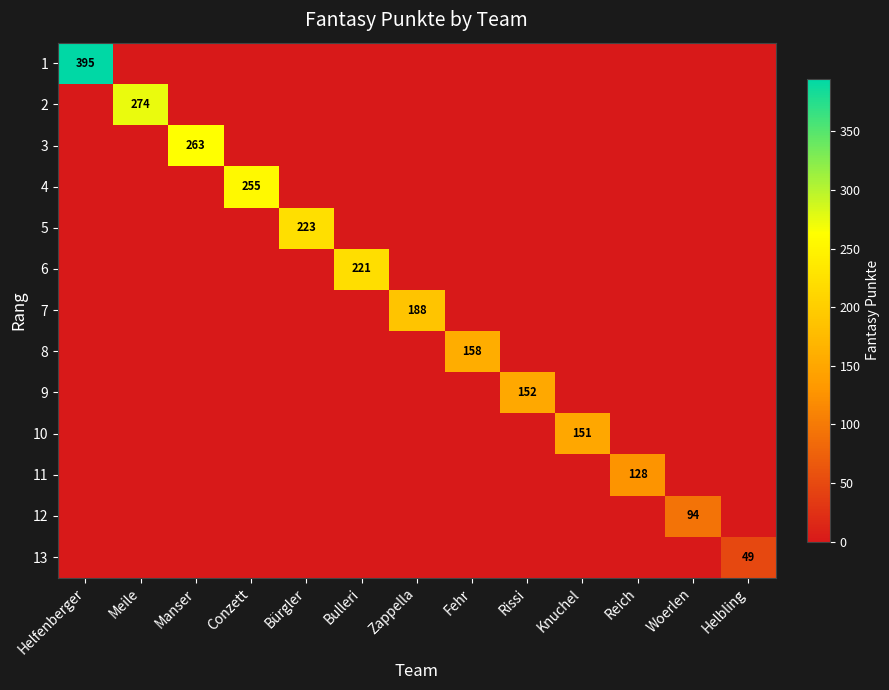

Between Fehr and Reich, which is larger?

Fehr